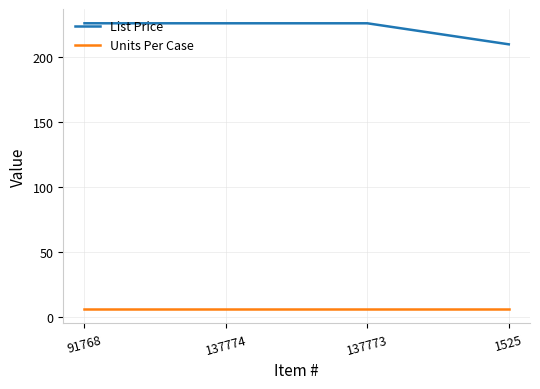

True or false: Units Per Case and List Price intersect in this chart.

False